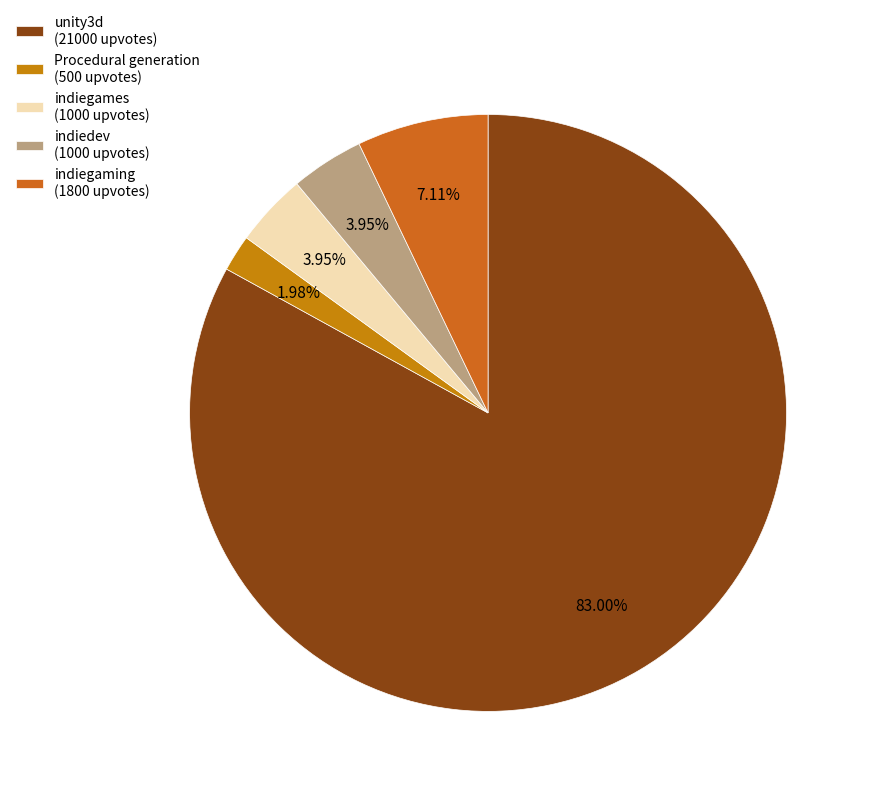

To the nearest percent, what is the difference between the Procedural generation and unity3d slice percentages?

81%